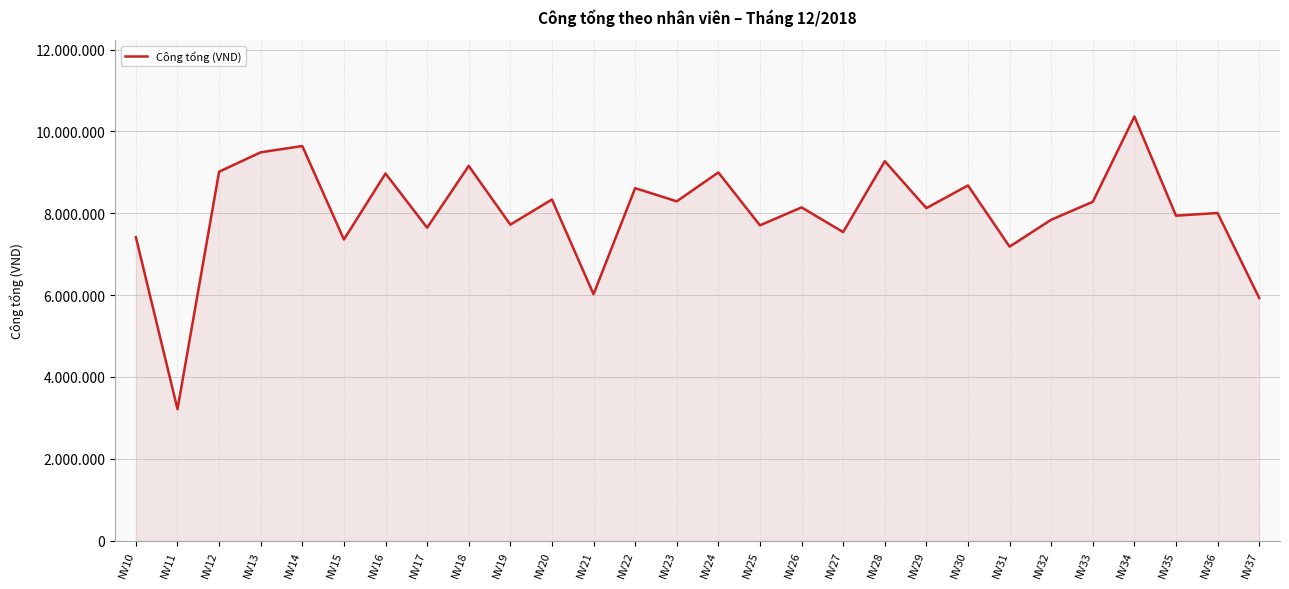

What is the average value?

8031144